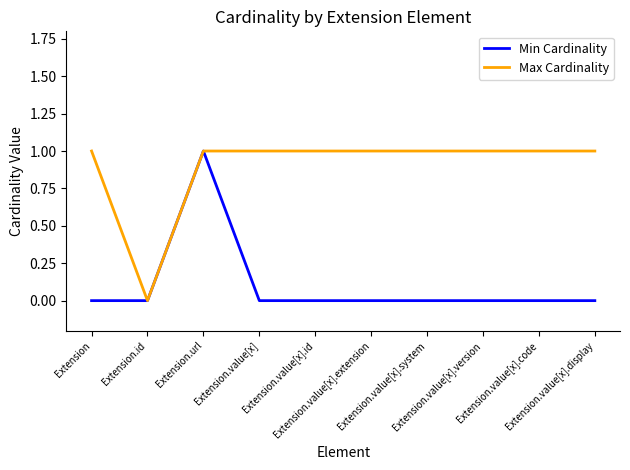

The value of Min Cardinality at Extension.id is 0. True or false?

True